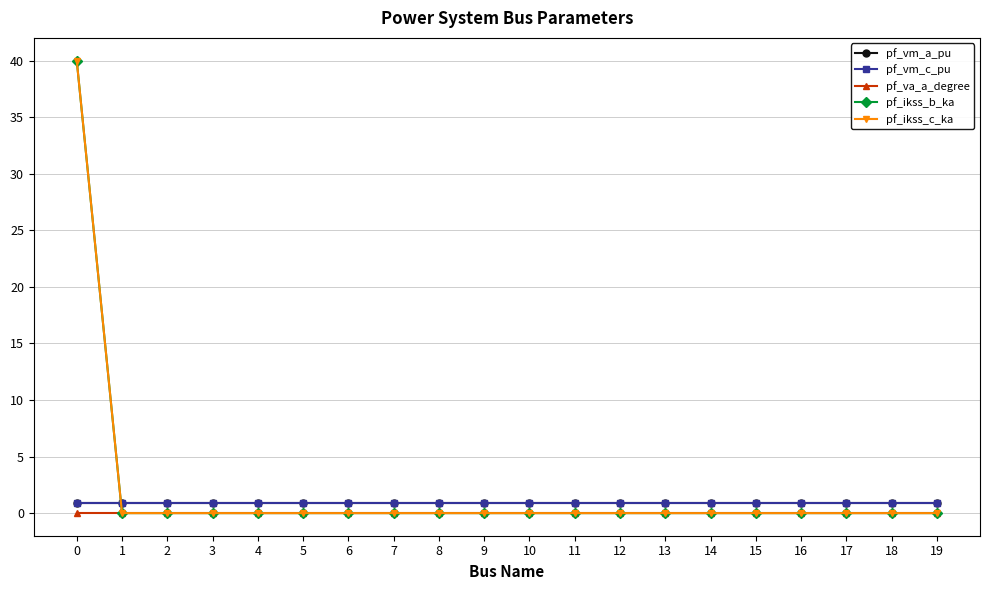

The pf_va_a_degree series shows 0.0 at 0. True or false?

True